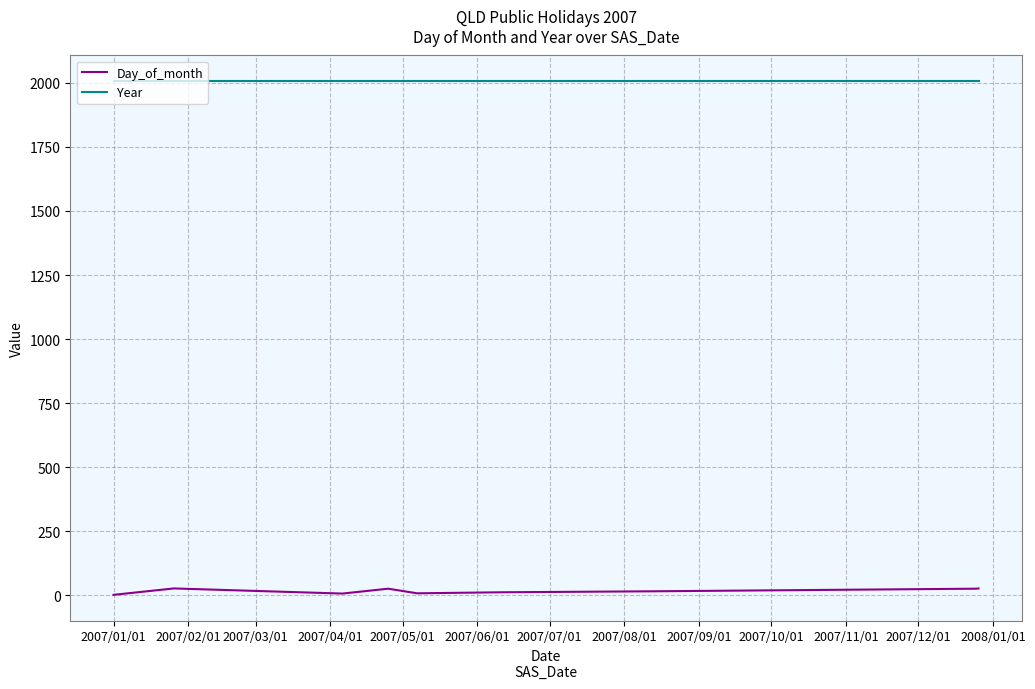

True or false: Day_of_month and Year intersect in this chart.

False